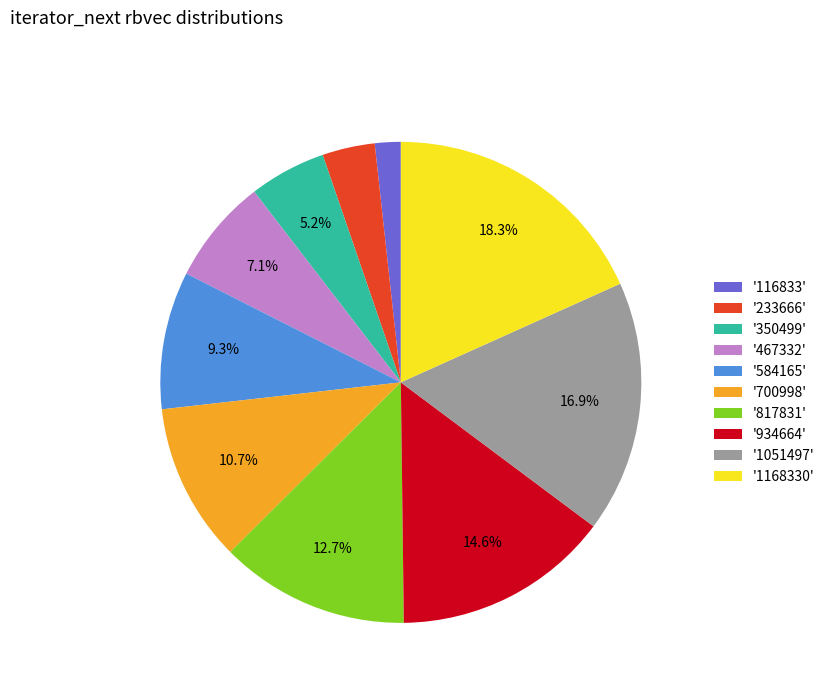

Does '233666' represent more than half of the total?

No